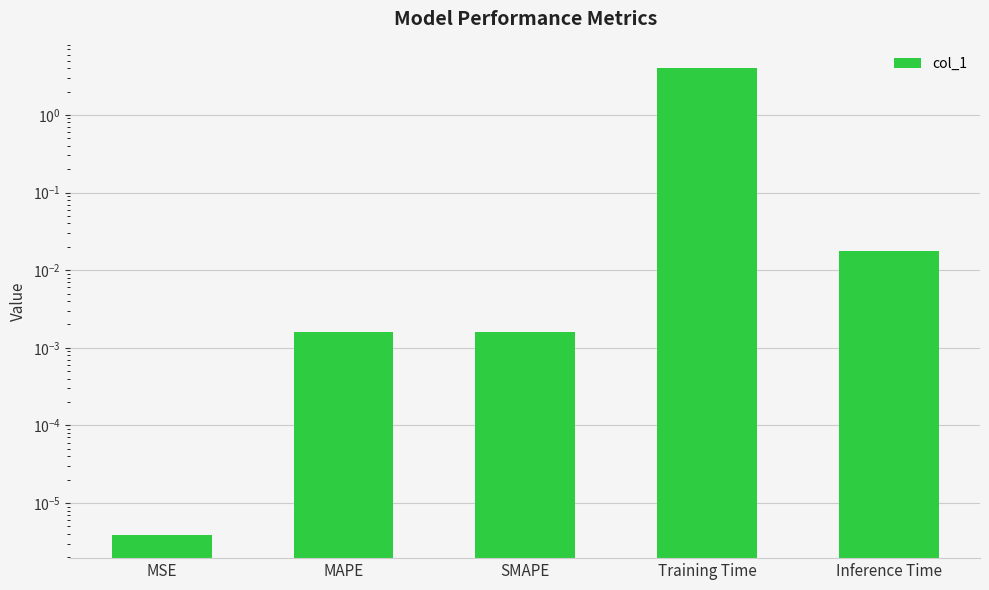

What is the average value?

0.8